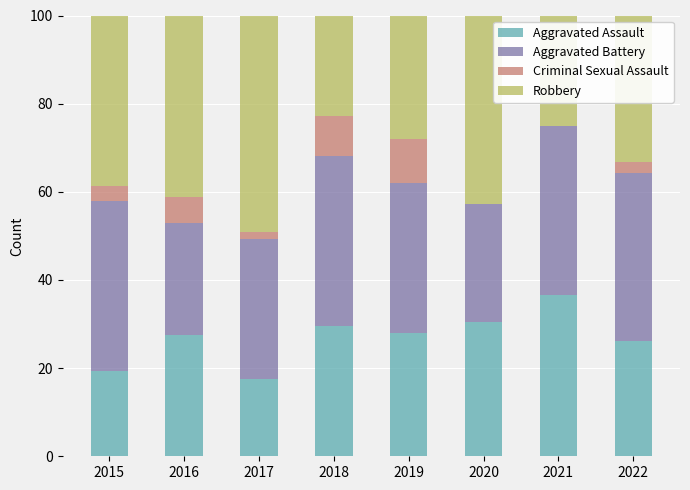

What is the sum of all Aggravated Assault values?

214.8